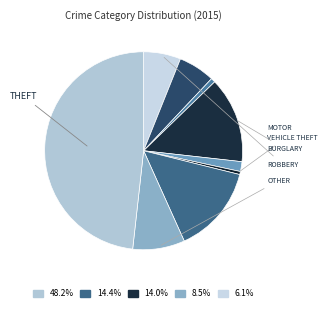

How many segments does this pie chart have?

9